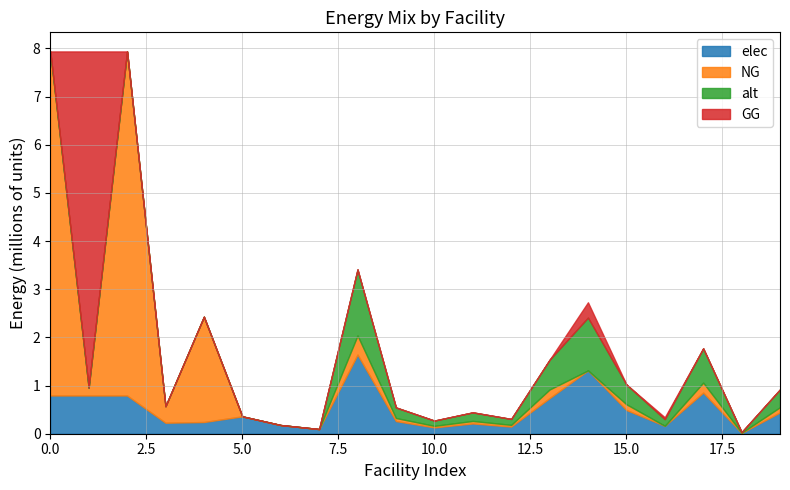

What is the highest value of the elec series?

1.6